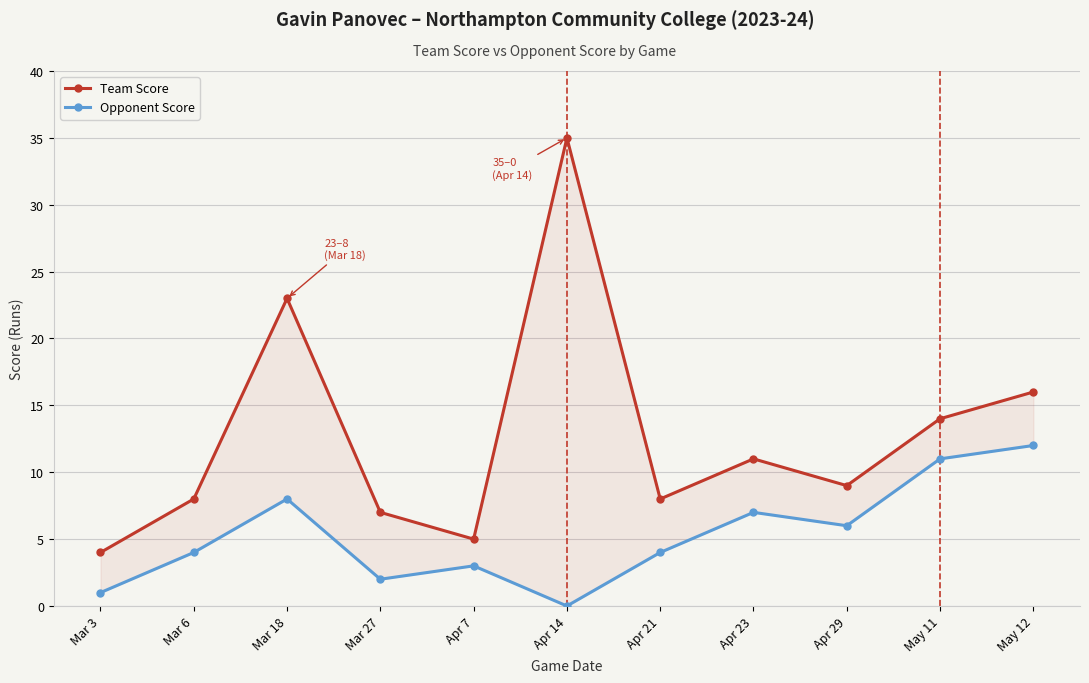

What is the value of the Opponent Score point at the 10th from the left?

11